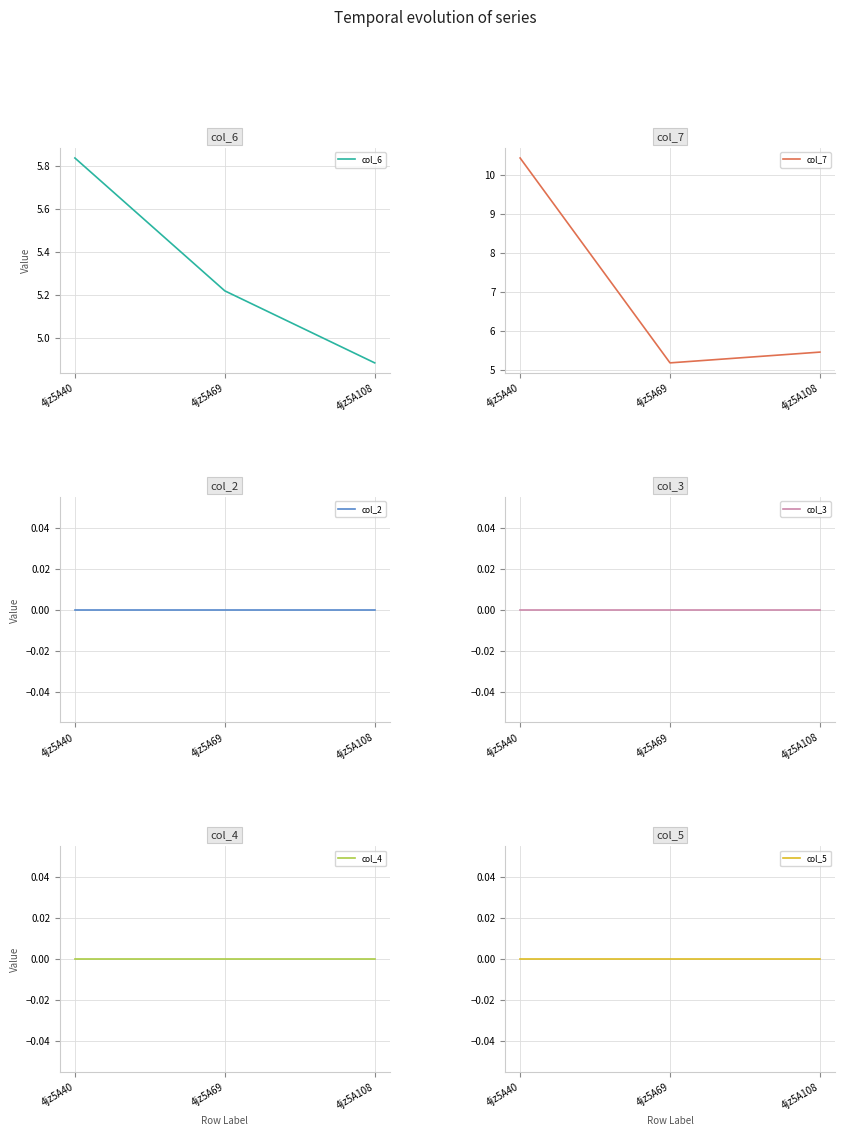

List the series in order of their peak value, lowest first.

col_2, col_3, col_4, col_5, col_6, col_7